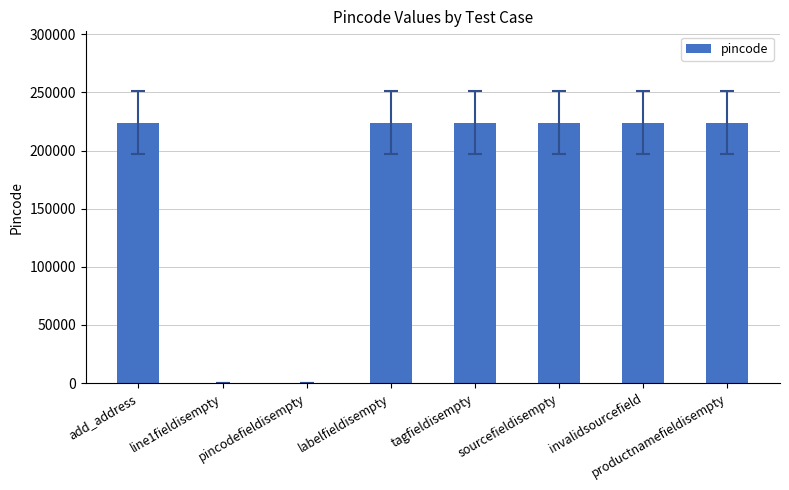

Is it true that the value at pincodefieldisempty is 0?

True